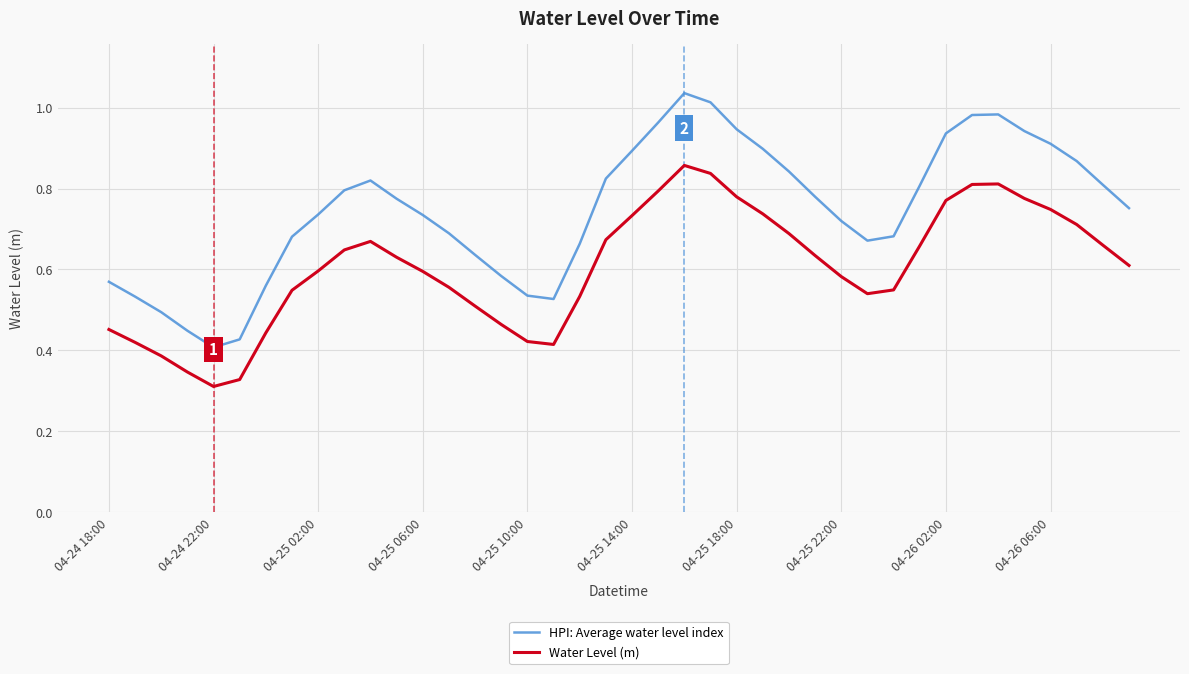

Rank the series by their average value, from lowest to highest.

Water Level (m), HPI: Average water level index